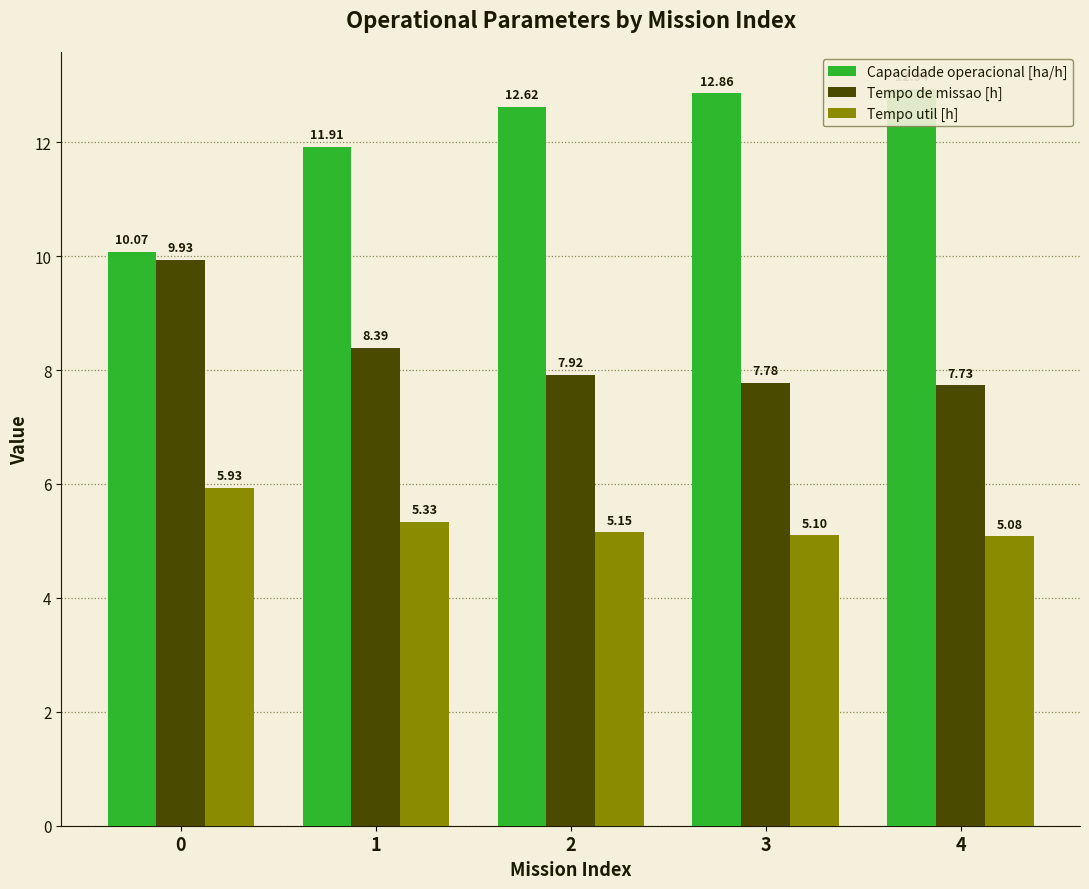

Reading right to left, extract all data points from this chart.

Capacidade operacional [ha/h]: 12.9	12.9	12.6	11.9	10.1
Tempo de missao [h]: 7.7	7.8	7.9	8.4	9.9
Tempo util [h]: 5.1	5.1	5.2	5.3	5.9